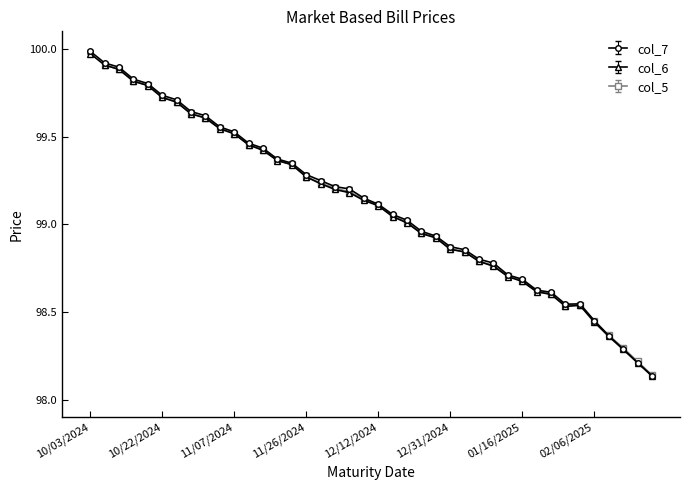

What is the maximum value for col_7?

100.0